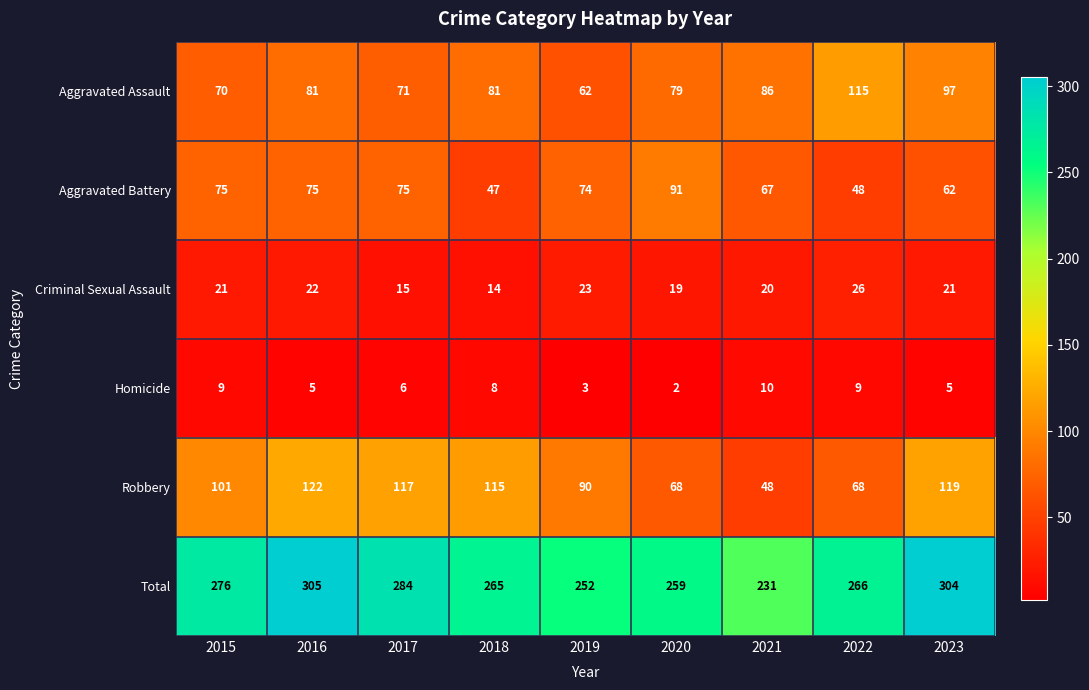

Which label corresponds to the largest value in the chart?

2016